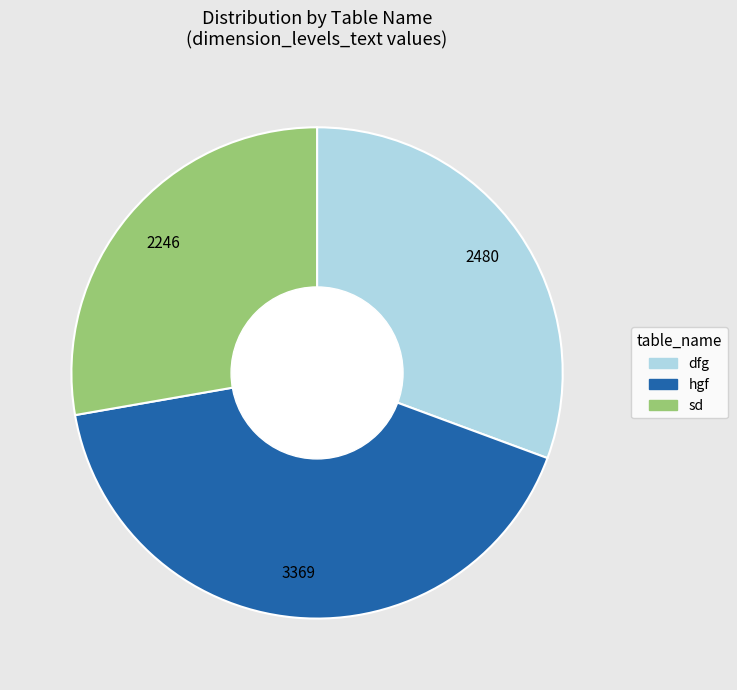

Count the number of slices in the pie.

3